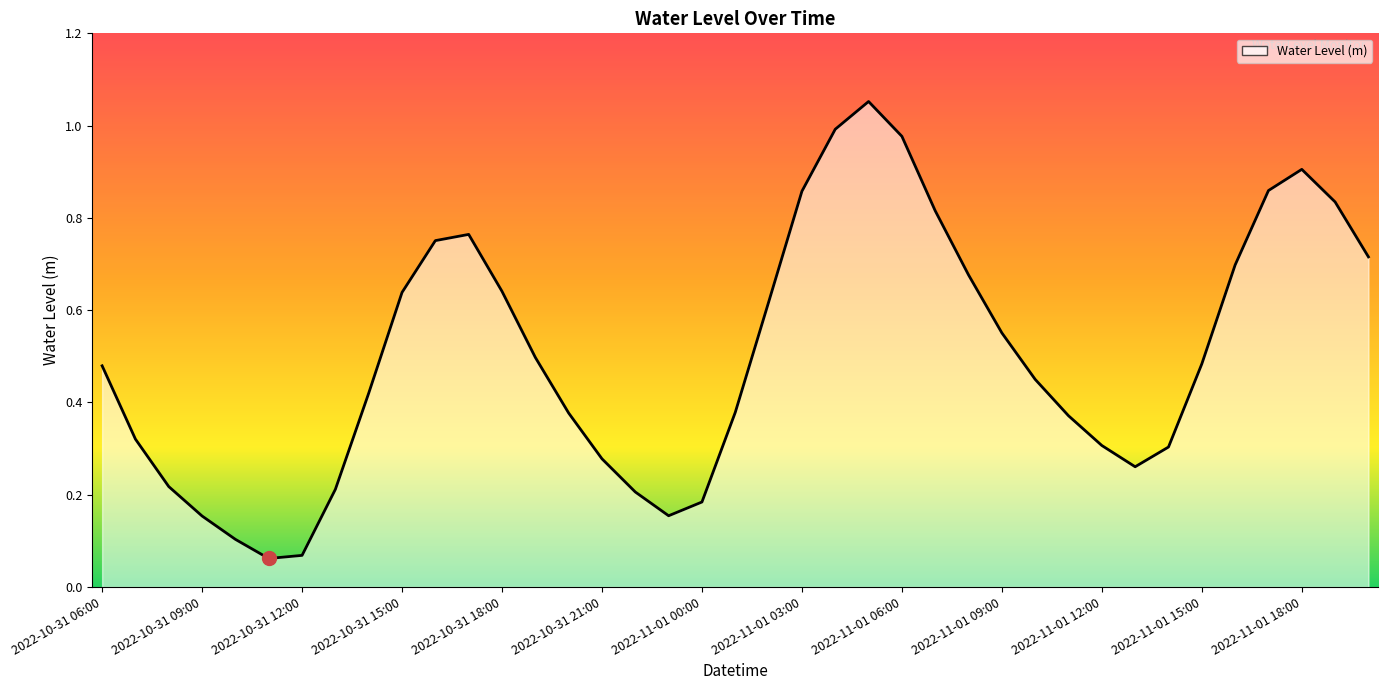

Does the chart display data point markers on the line(s)?

No